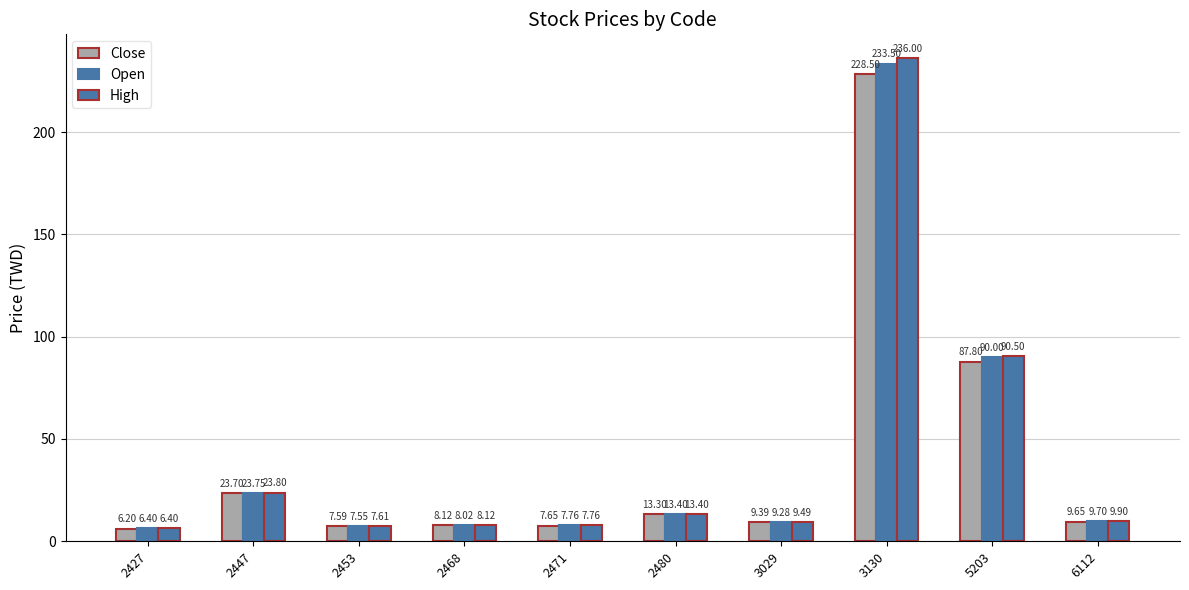

What is the total value across all series at 2468?

24.3